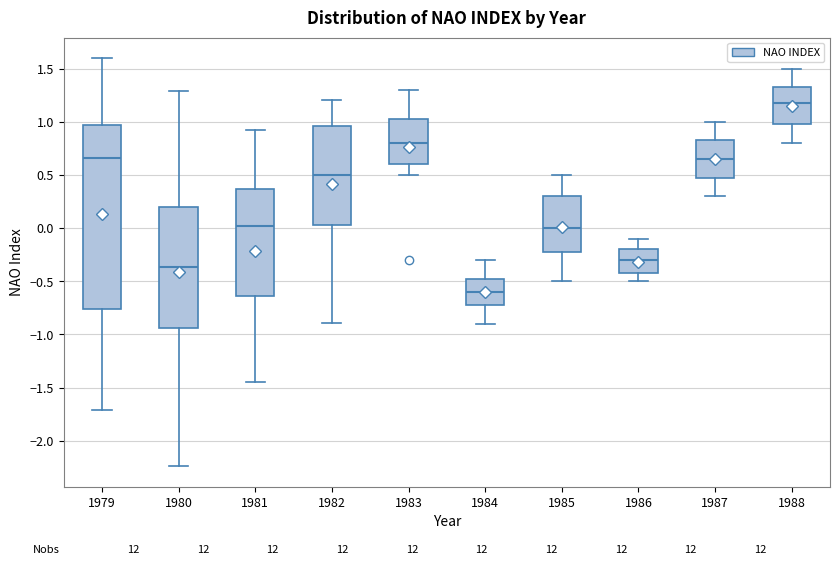

Reading left to right, read every box against the y-axis: the position of its median line, the range the box covers, and the ends of its whiskers. The values are not printed on the chart, so give them approximately, as read against the axis.

1979: median 0.65, box -0.75 to 0.95, whiskers -1.70 to 1.60
1980: median -0.35, box -0.95 to 0.20, whiskers -2.25 to 1.30
1981: median 0.00, box -0.65 to 0.35, whiskers -1.45 to 0.90
1982: median 0.50, box 0.05 to 0.95, whiskers -0.90 to 1.20
1983: median 0.80, box 0.60 to 1.05, whiskers 0.50 to 1.30
1984: median -0.60, box -0.70 to -0.45, whiskers -0.90 to -0.30
1985: median 0.00, box -0.20 to 0.30, whiskers -0.50 to 0.50
1986: median -0.30, box -0.40 to -0.20, whiskers -0.50 to -0.10
1987: median 0.65, box 0.50 to 0.85, whiskers 0.30 to 1.00
1988: median 1.20, box 1.00 to 1.35, whiskers 0.80 to 1.50